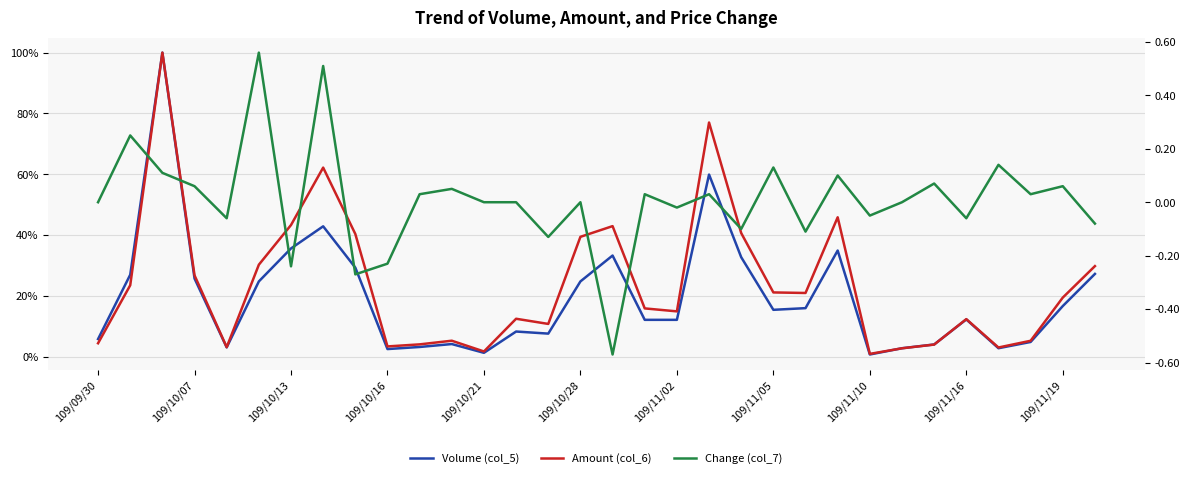

What is the spread (max minus min) of values at 109/11/19?

4.0